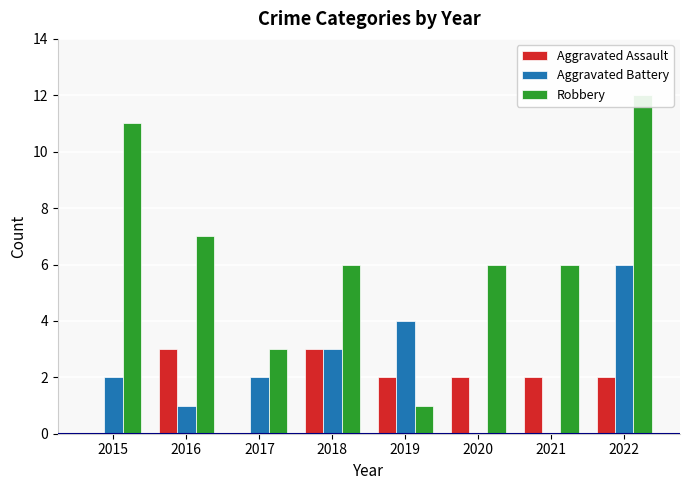

Rank the series at 2019 from highest to lowest value.

Aggravated Battery, Aggravated Assault, Robbery